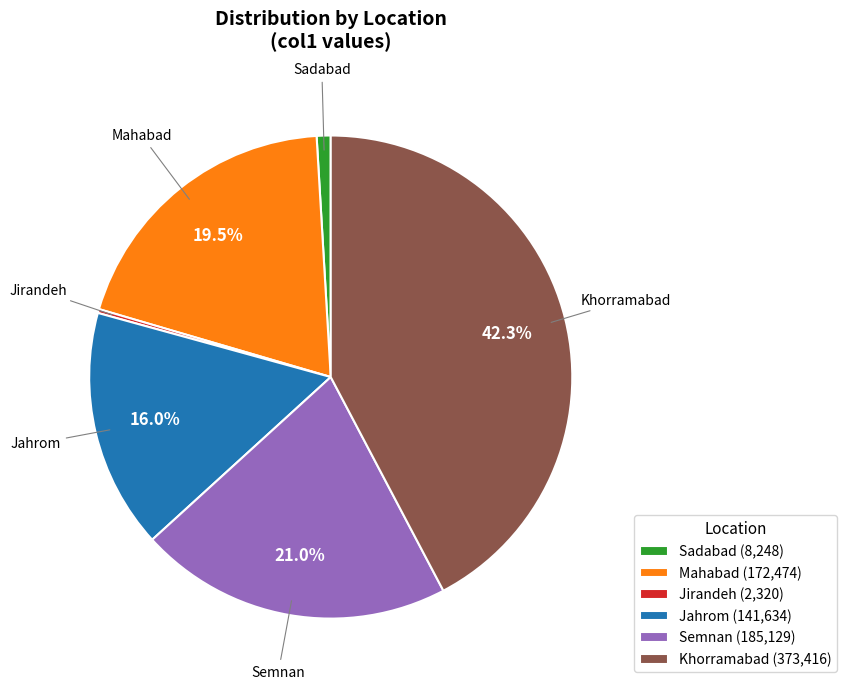

Is there a majority slice in this chart?

No